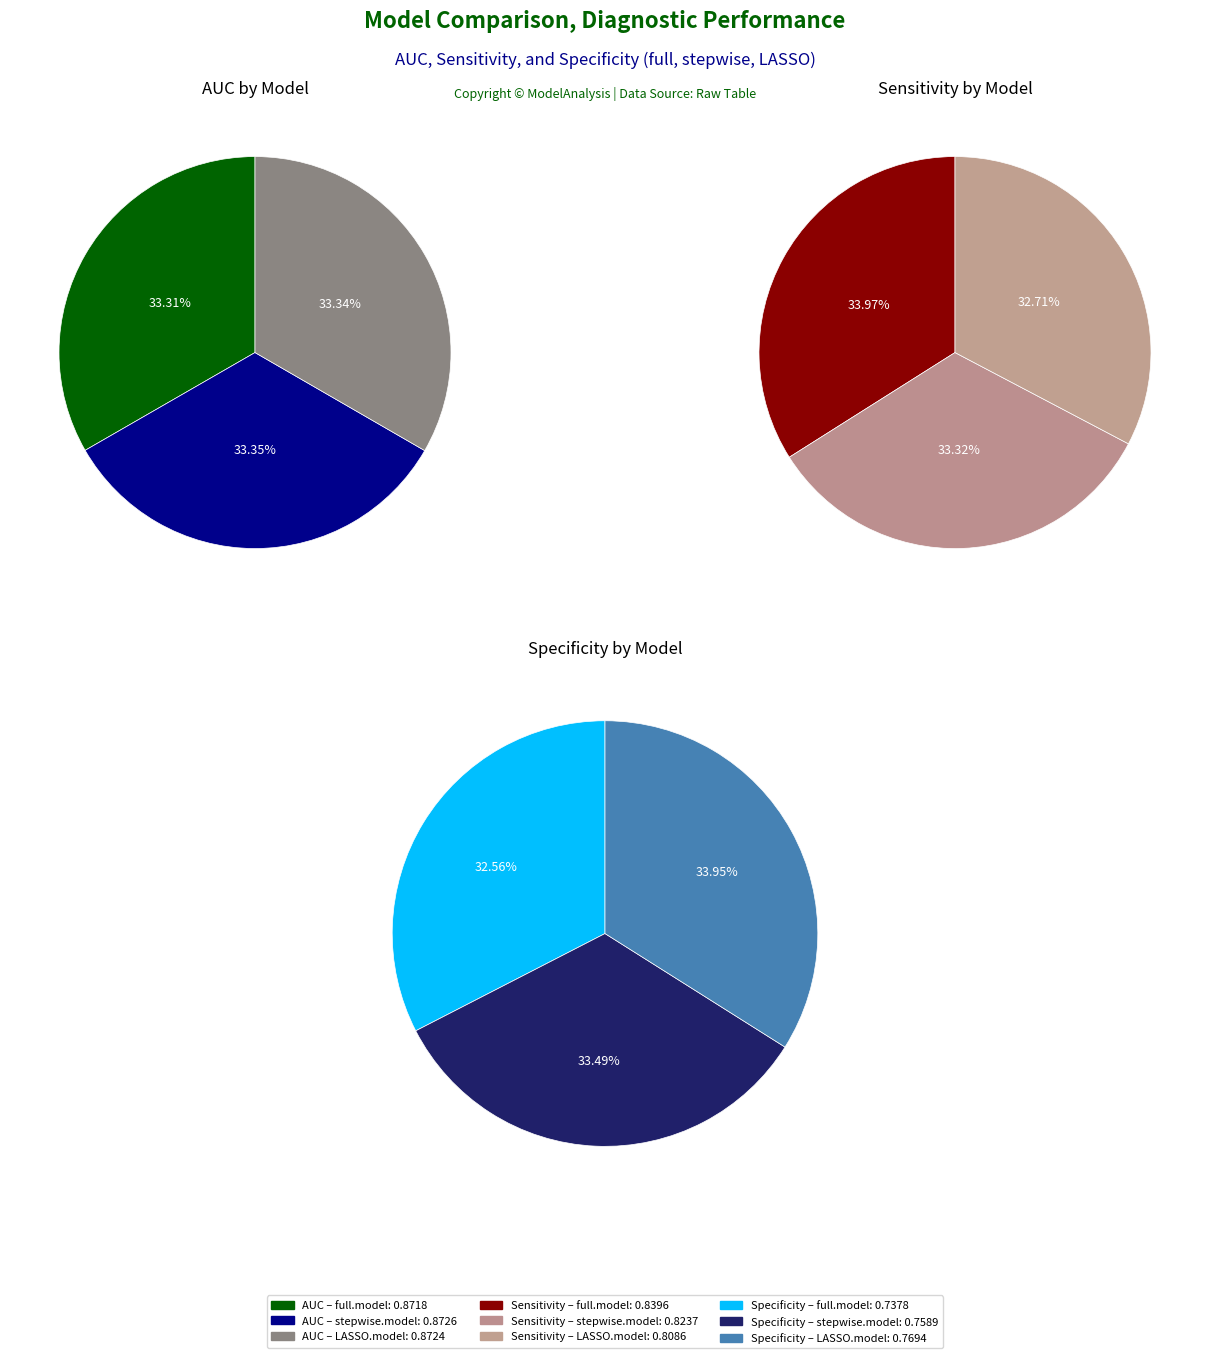

True or false: full.model accounts for 34% of the total.

True